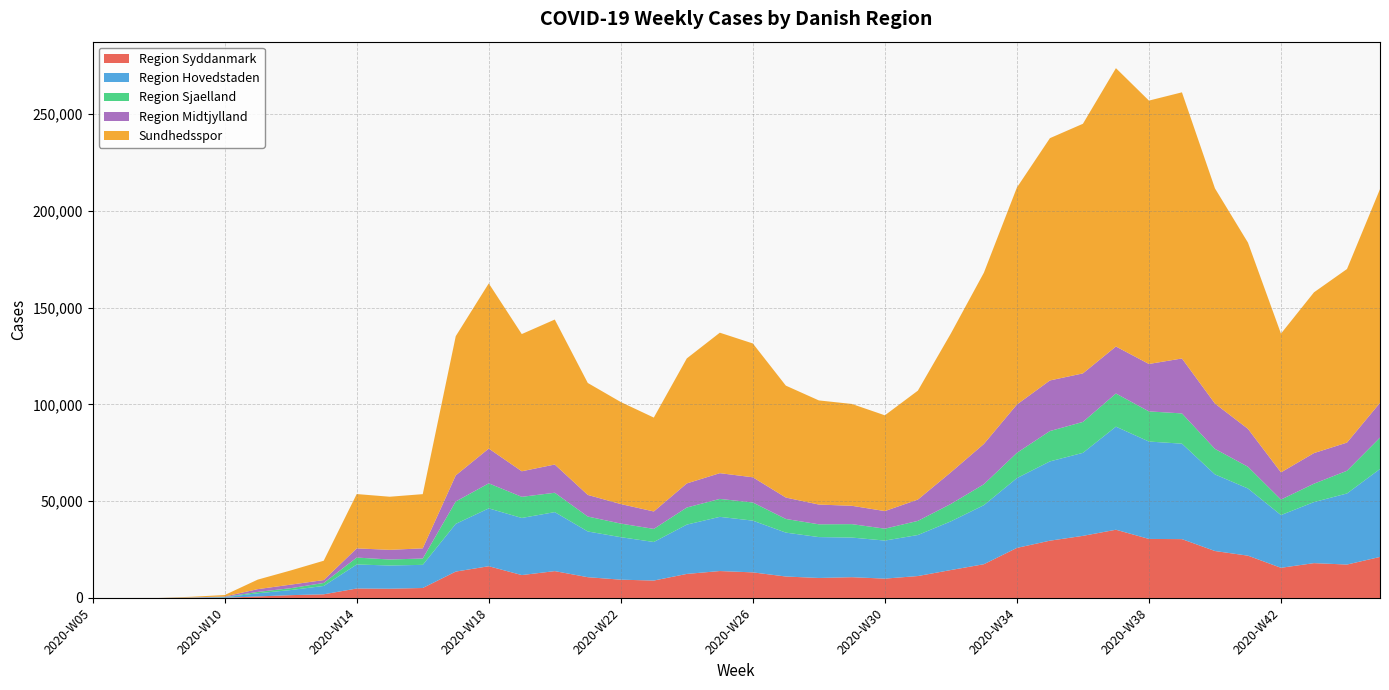

Reading left to right, extract all data points from this chart.

Region Syddanmark: 0	1	3	34	84	786	1451	1882	4886	4776	5147	13628	16396	11831	13867	10728	9449	8990	12417	13910	13218	11082	10333	10730	9993	11325	14429	17435	25865	29595	32085	35251	30500	30398	24252	21851	15582	17996	17263	21193
Region Hovedstaden: 0	0	2	110	296	1626	2634	4323	12405	12000	11958	24663	29887	29504	30489	23629	21953	19929	25489	27999	26732	22683	21120	20477	19663	21198	25158	30514	36058	40963	42899	53256	50314	49320	39590	34718	27247	31540	36726	45448
Region Sjaelland: 1	0	0	43	119	710	965	1549	3582	3097	3277	11559	12935	10921	10004	7720	7026	6761	8826	9272	9379	7054	6603	6940	6146	7305	8992	10814	13059	15683	15968	17129	15588	15631	13182	11224	8007	9512	11728	16212
Region Midtjylland: 0	0	1	102	226	1431	1828	1490	4740	4986	5252	13489	17969	13199	14589	11159	10086	9007	12443	13295	13018	11060	10200	9473	9086	11009	16350	20809	24958	26137	25078	24282	24492	28389	23417	19578	14041	15805	14556	17967
Sundhedsspor: 1	1	6	329	788	4920	7331	9994	28073	27445	28004	71923	85345	70894	74901	57848	52711	48512	64598	72581	69143	57830	53809	52623	49483	56284	71739	88496	112109	125186	128965	143817	136080	137509	111185	96216	71689	83059	89684	110433